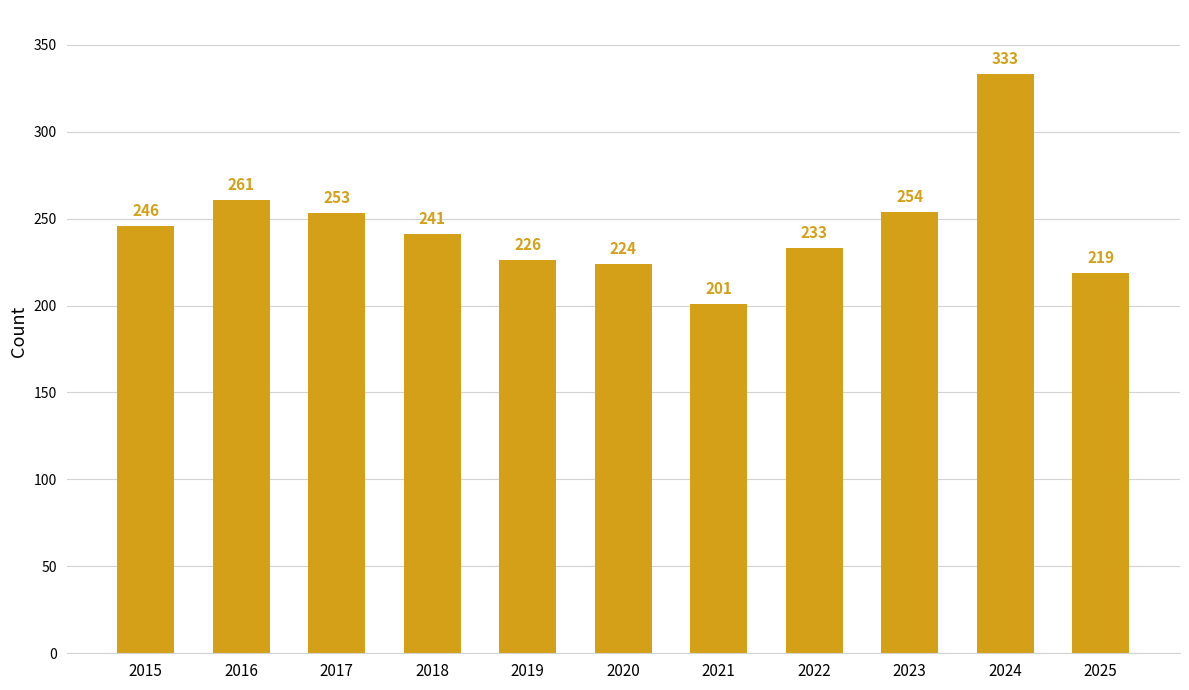

The value at 2016 is 261. True or false?

True